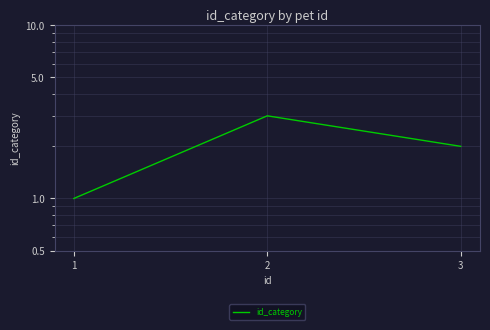

Count the number of values greater than 2.

1